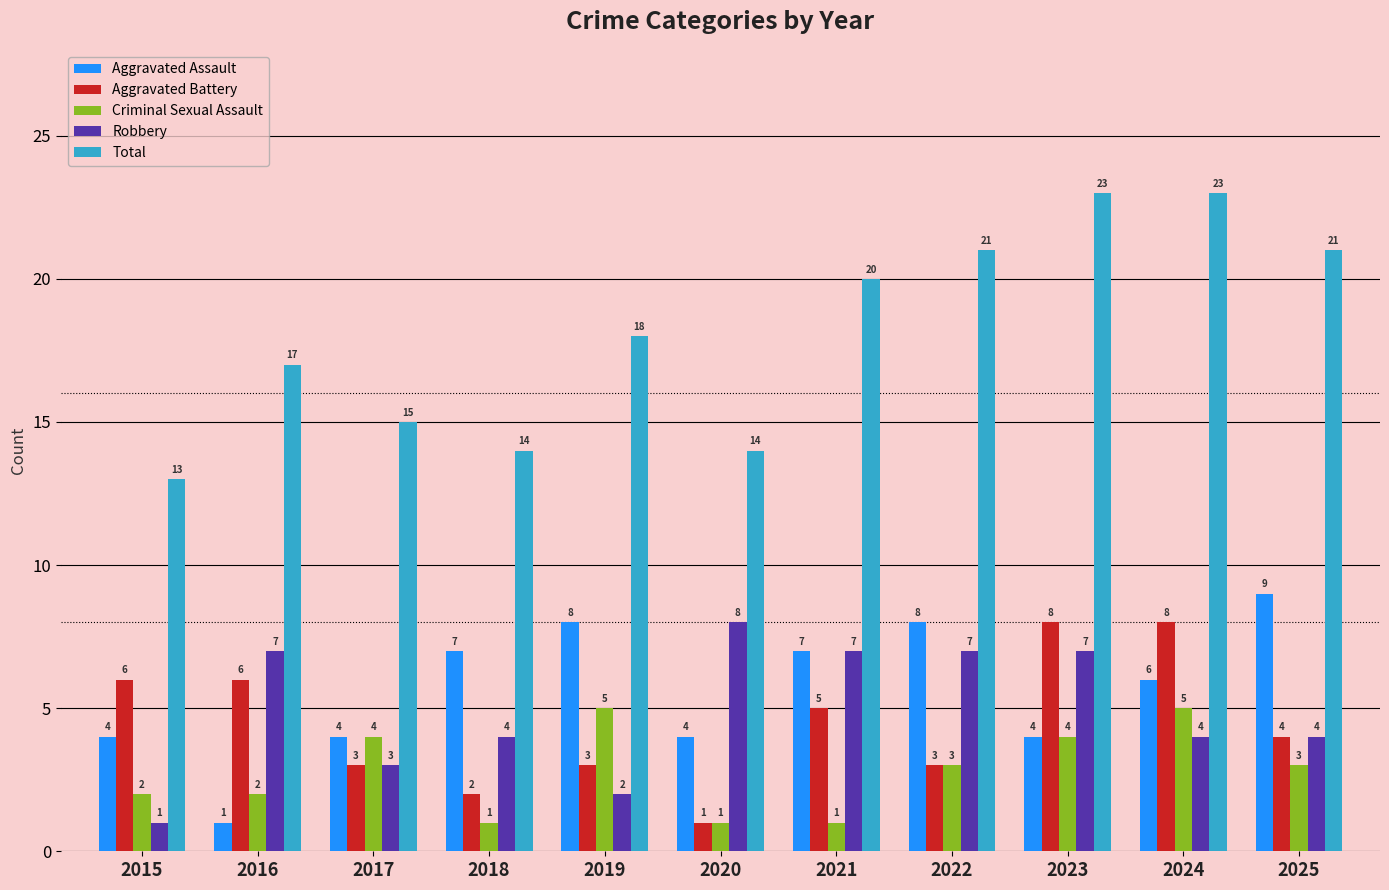

Rank the series at 2015 from highest to lowest value.

Total, Aggravated Battery, Aggravated Assault, Criminal Sexual Assault, Robbery